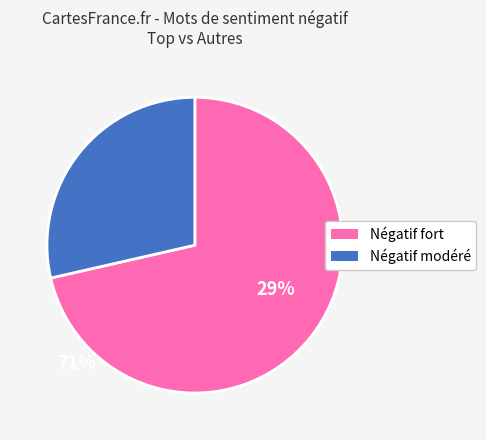

Does any single category account for the majority?

Yes